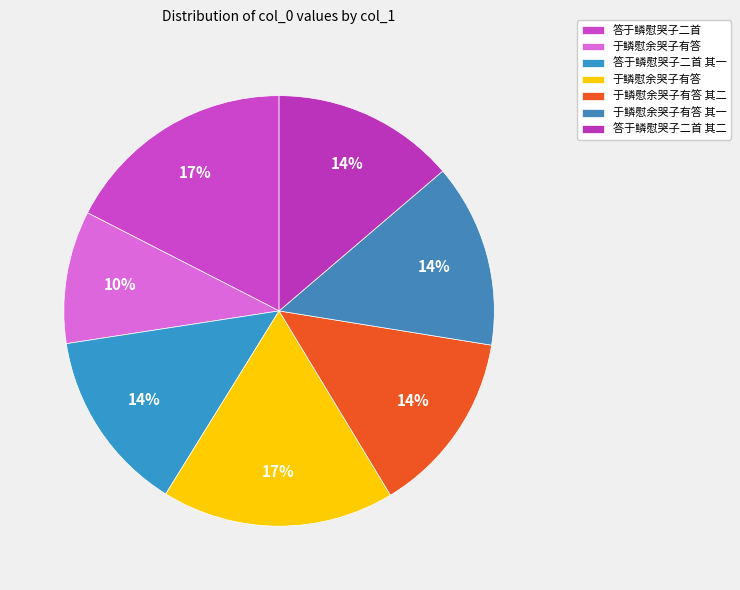

How many segments does this pie chart have?

7